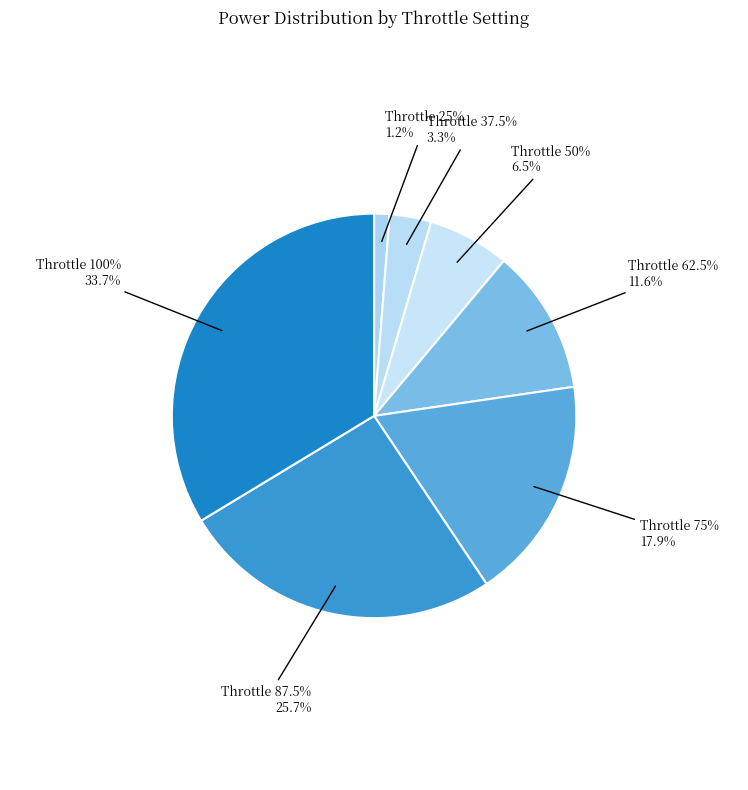

Is there any slice that represents more than half of the pie?

No